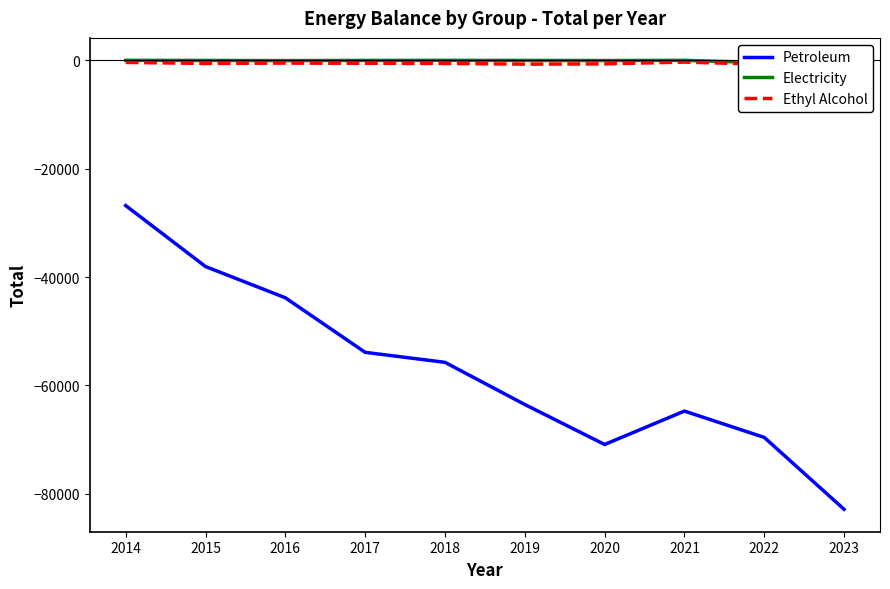

Where is the first local minimum for Electricity?

2016